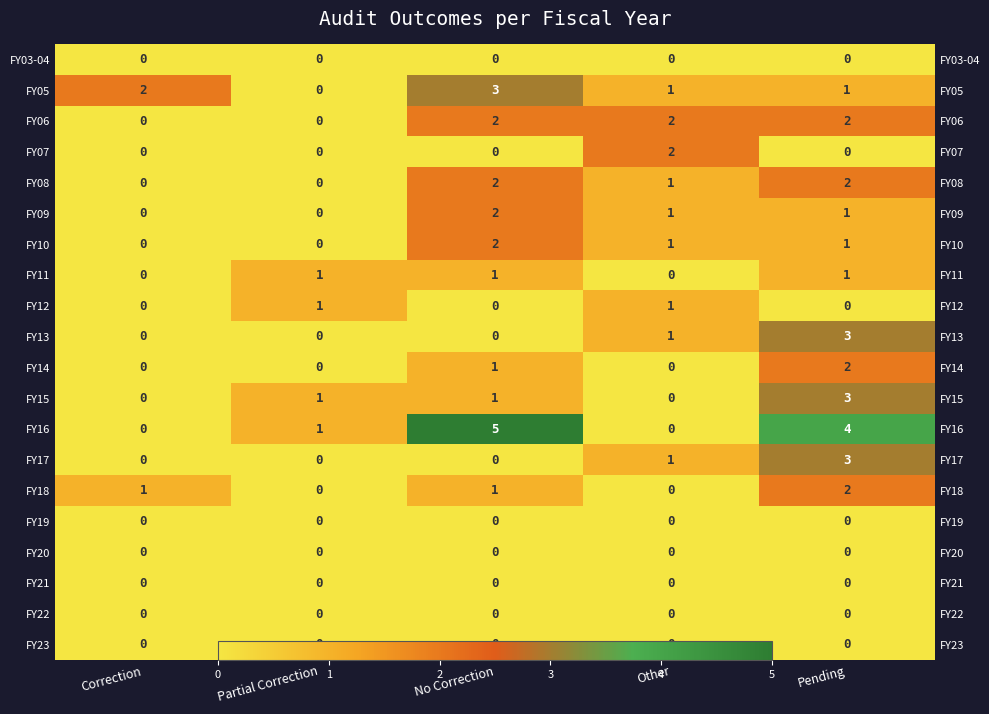

What is the spread (max minus min) of values at Other?

2